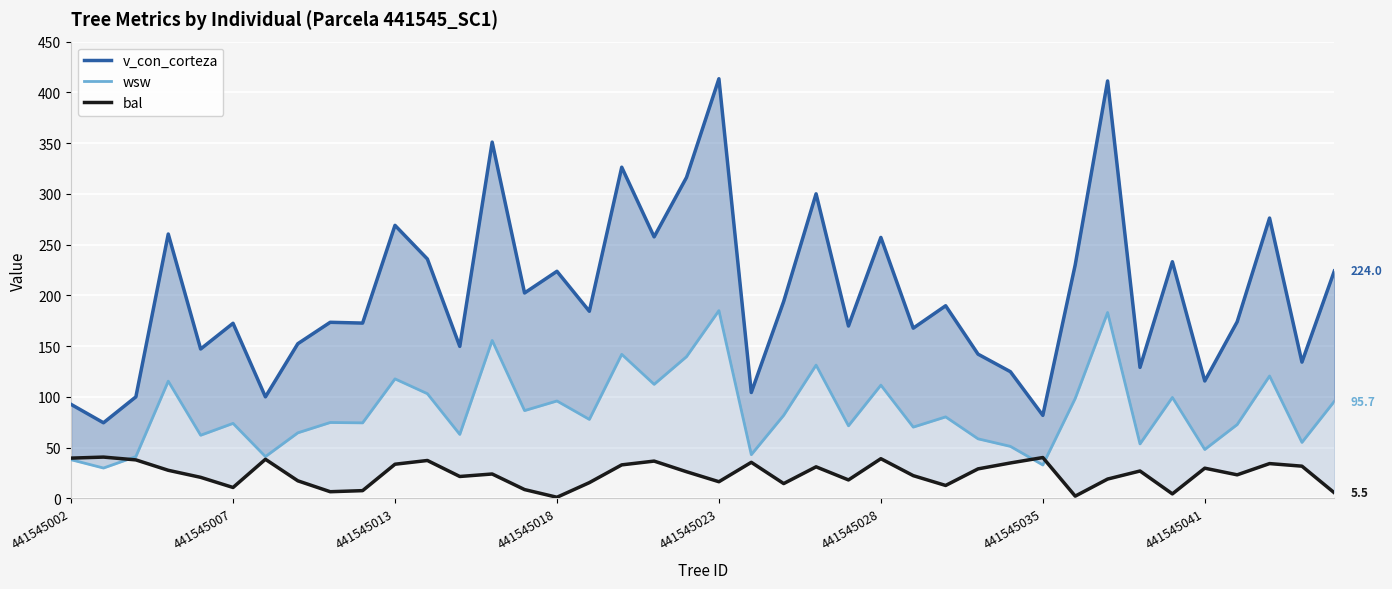

How many lines are shown in the chart?

3